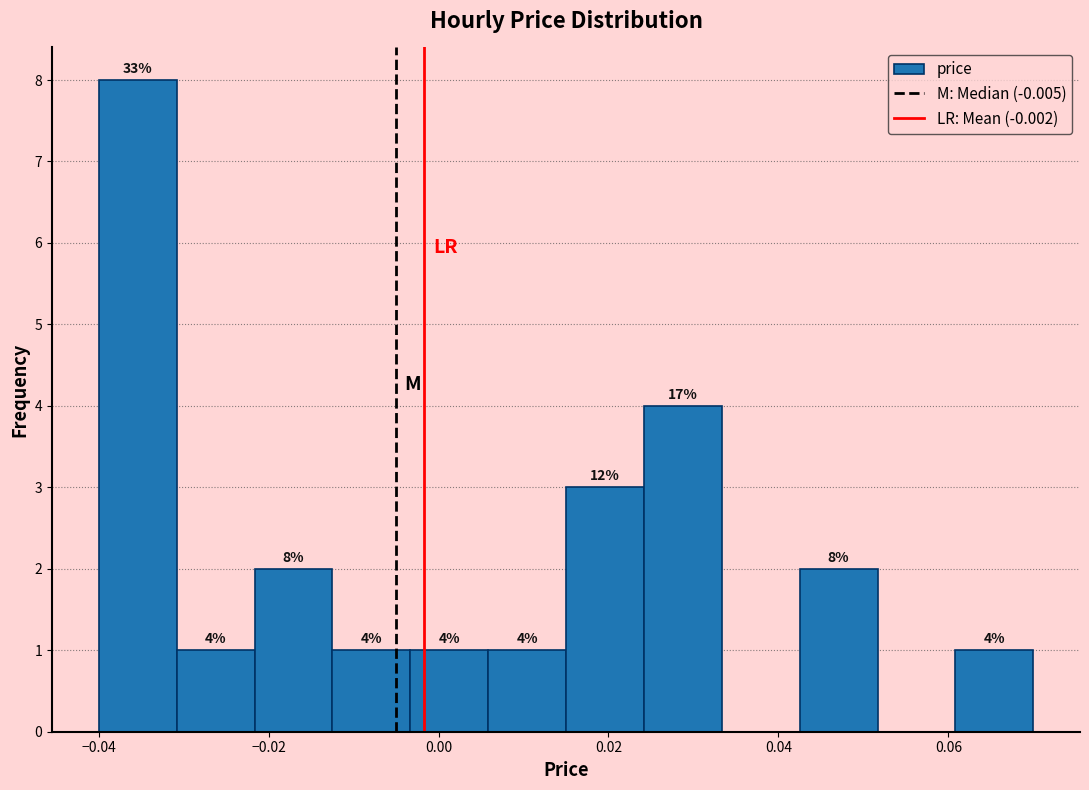

Over which range of the x-axis is the bar tallest?

-0.040 to -0.030